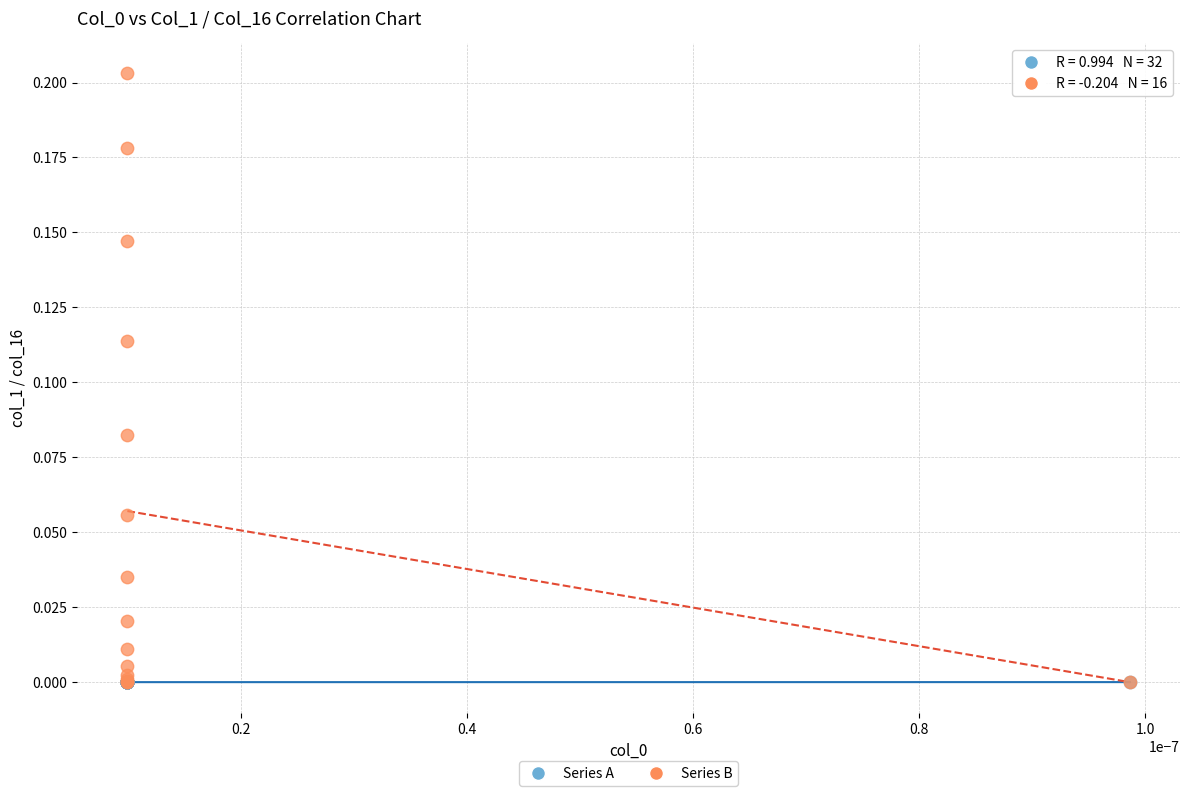

Which series has the widest spread of Y values?

Series B